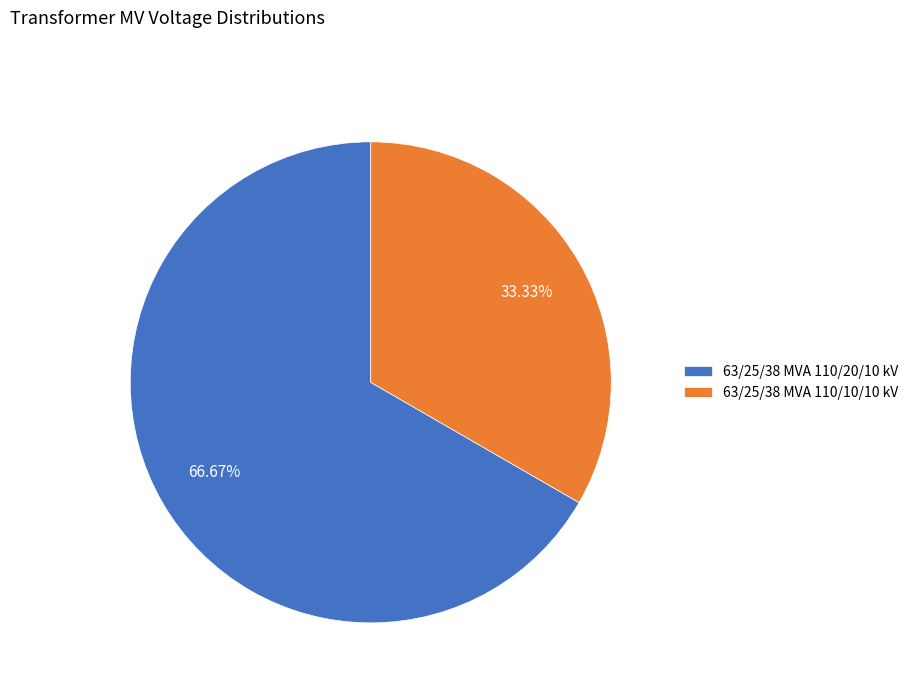

Which category has the biggest portion of the pie?

63/25/38 MVA 110/20/10 kV